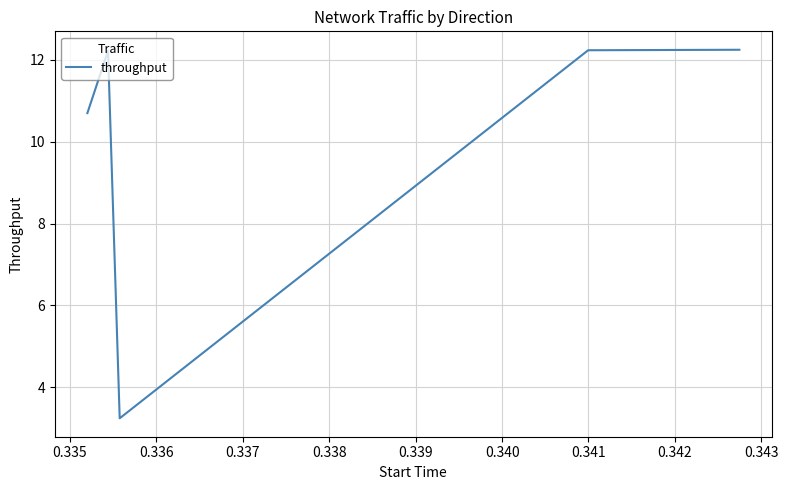

What is the minimum value shown in the chart?

3.2